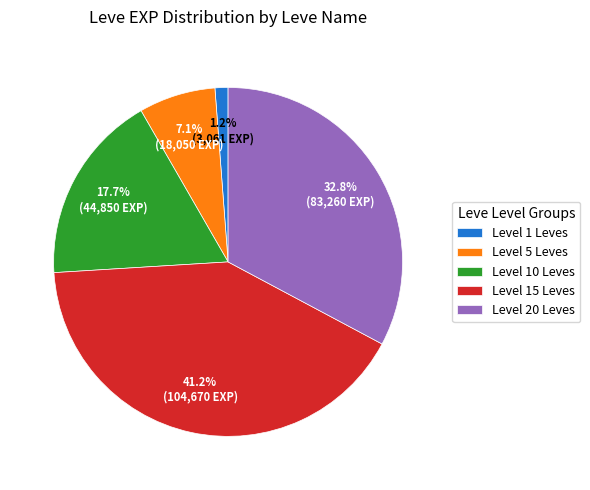

How many slices are in this pie chart?

5